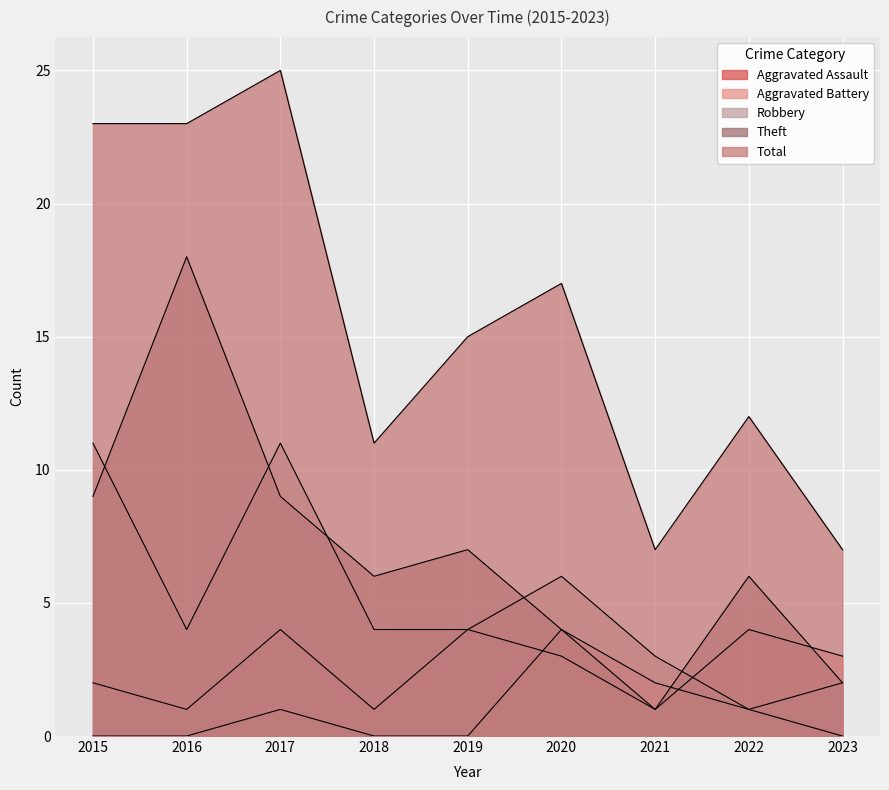

Is it true that Aggravated Battery equals 2 at 2015?

True